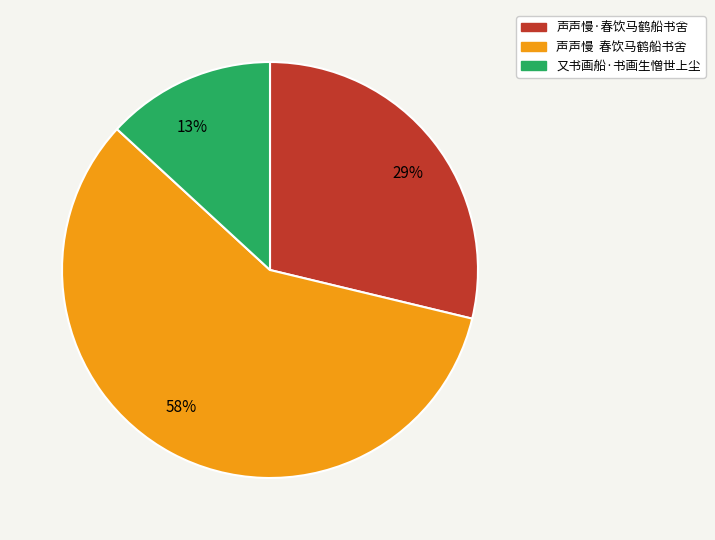

What is the majority slice?

声声慢 春饮马鹤船书舍